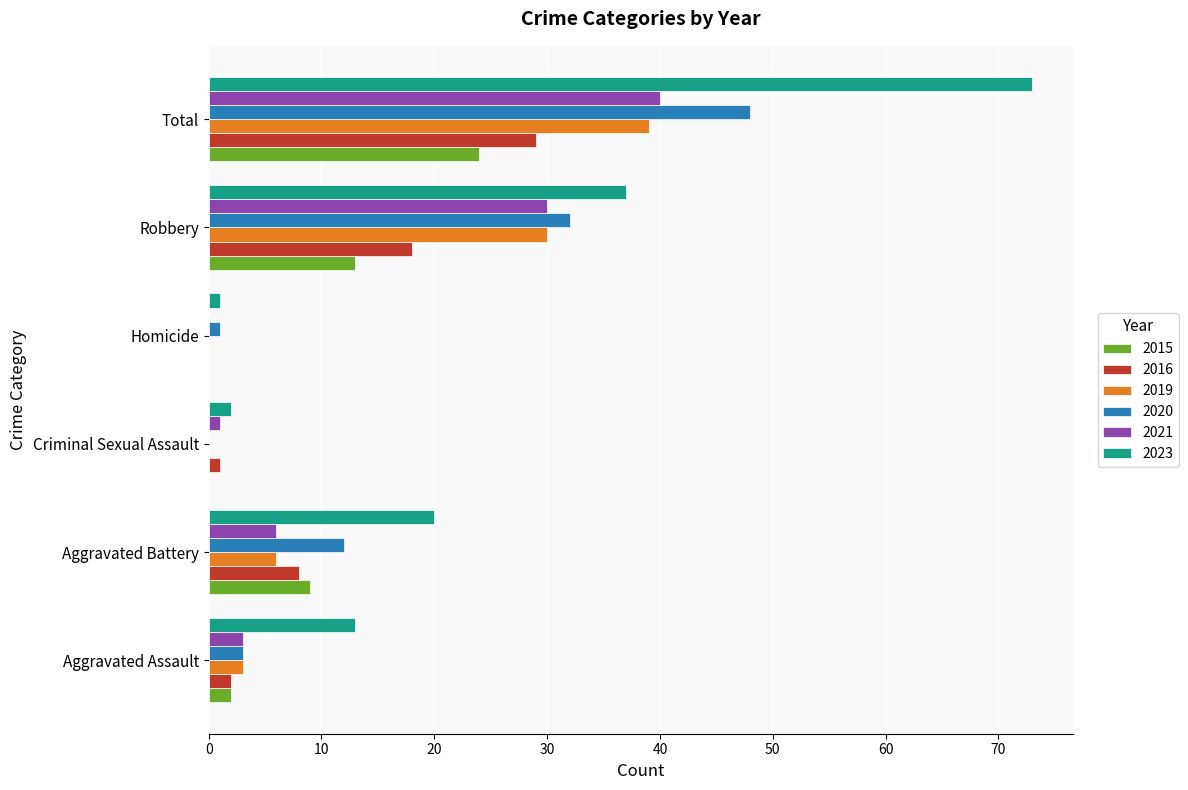

What is the approximate value of 2020 at Robbery?

32